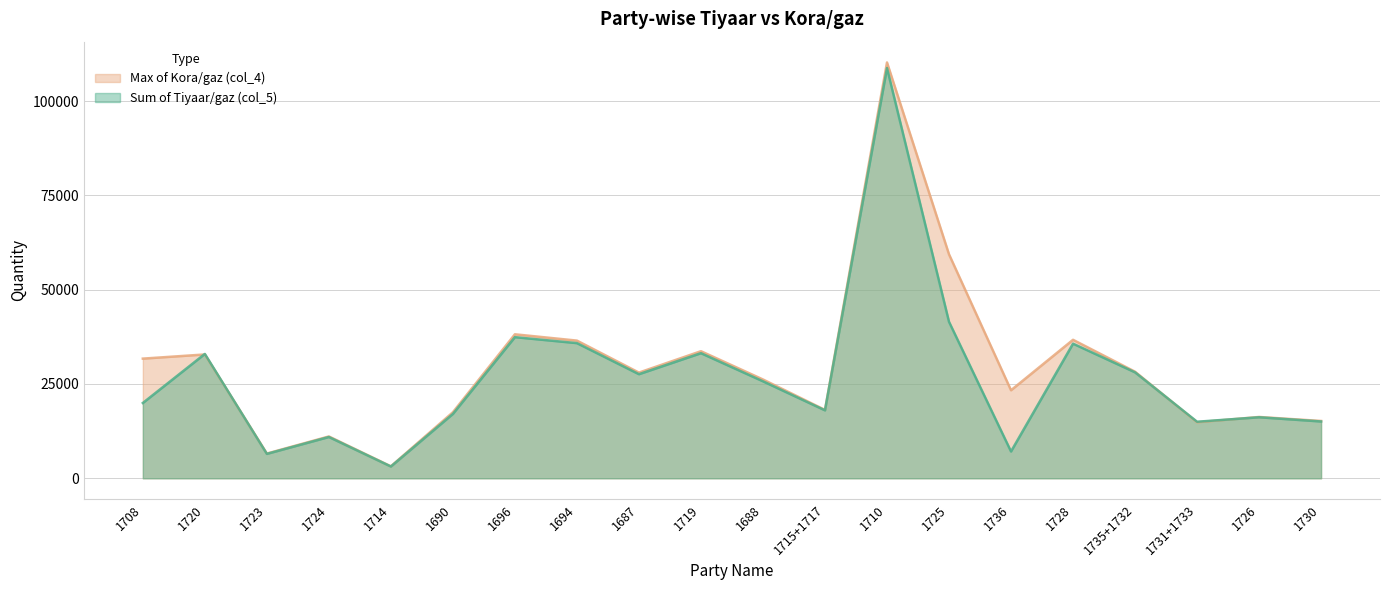

Rank the categories by Max of Kora/gaz (col_4) value from highest to lowest.

1710, 1725, 1696, 1728, 1694, 1719, 1720, 1708, 1735+1732, 1687, 1688, 1736, 1715+1717, 1690, 1726, 1730, 1731+1733, 1724, 1723, 1714